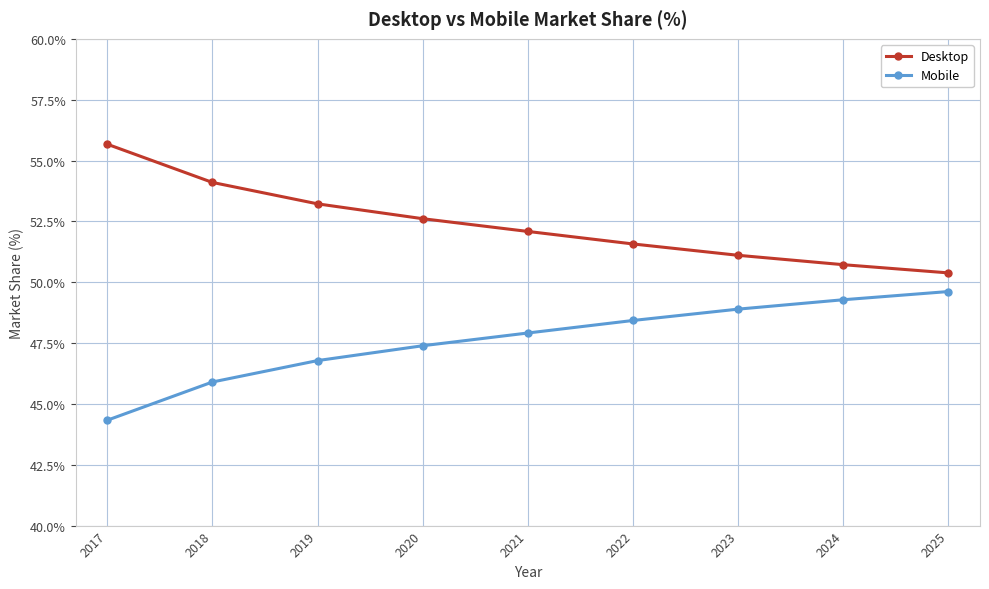

What is the difference between the highest and lowest values at 2019?

6.4